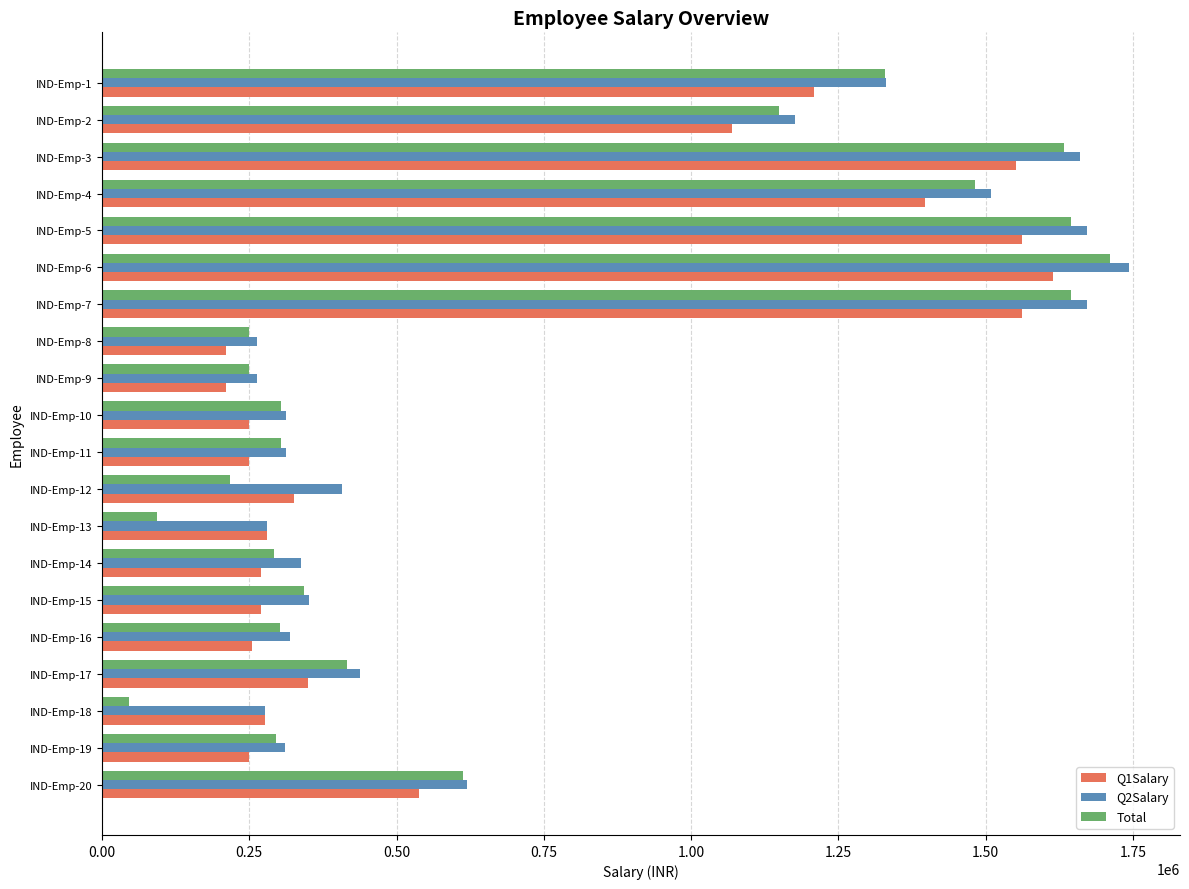

Which category has the lowest value across all series?

IND-Emp-18